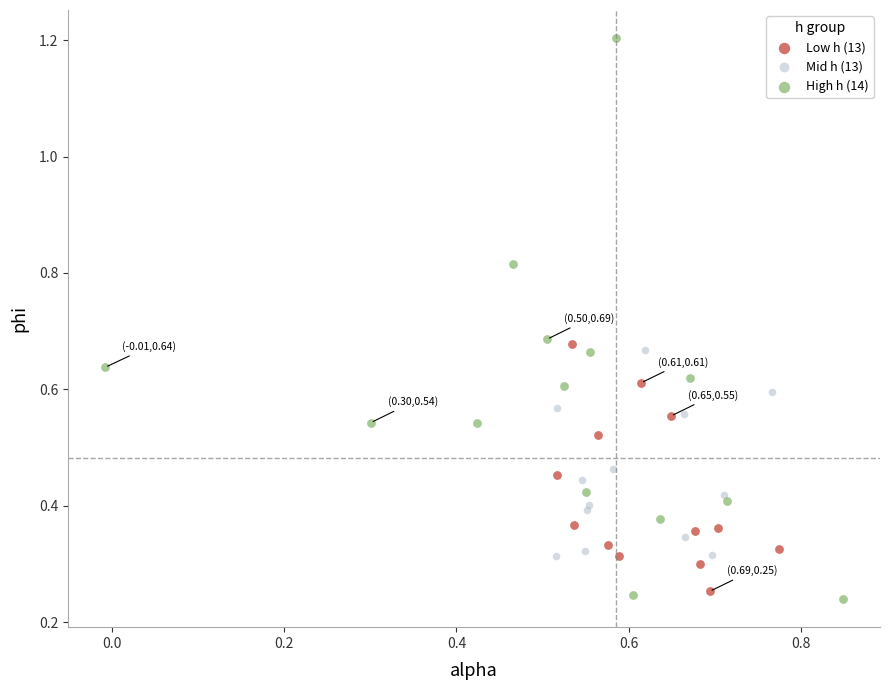

Which series contains the highest Y value?

High h (14)